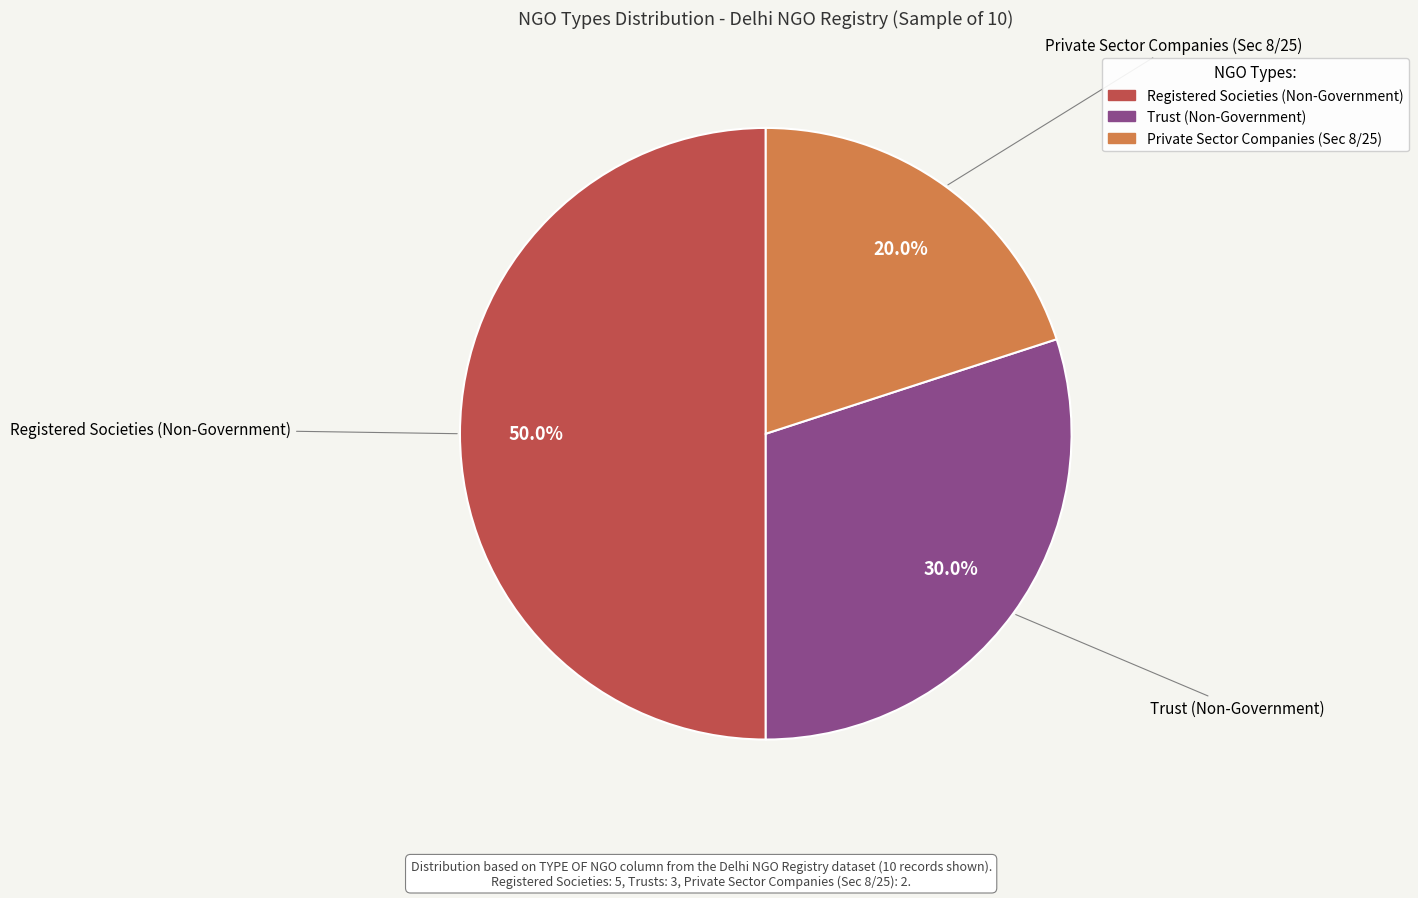

To the nearest percent, what percentage of the pie is Trust (Non-Government)?

30%